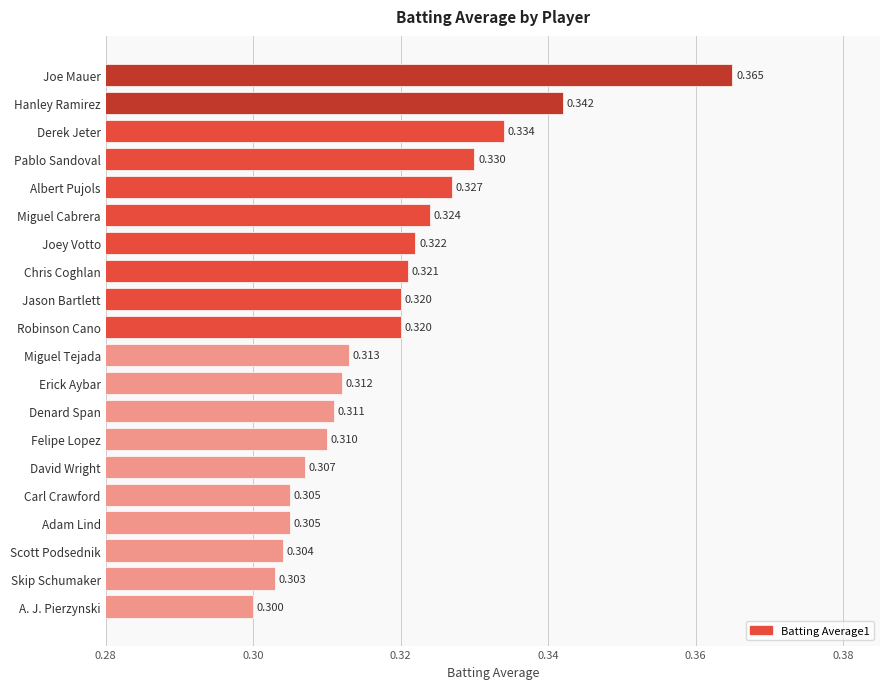

Which category has the lowest value across all series?

A. J. Pierzynski